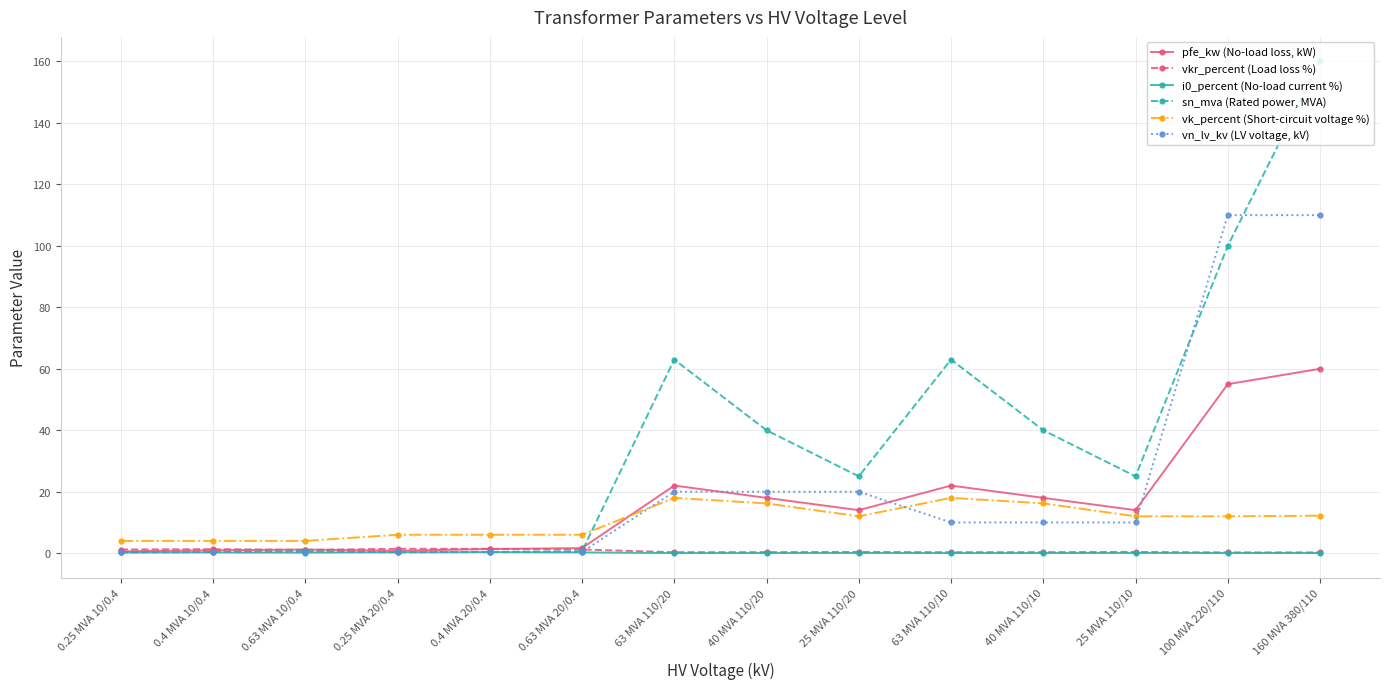

What is the difference between the second highest and minimum values in the vk_percent (Short-circuit voltage %) series?

14.0